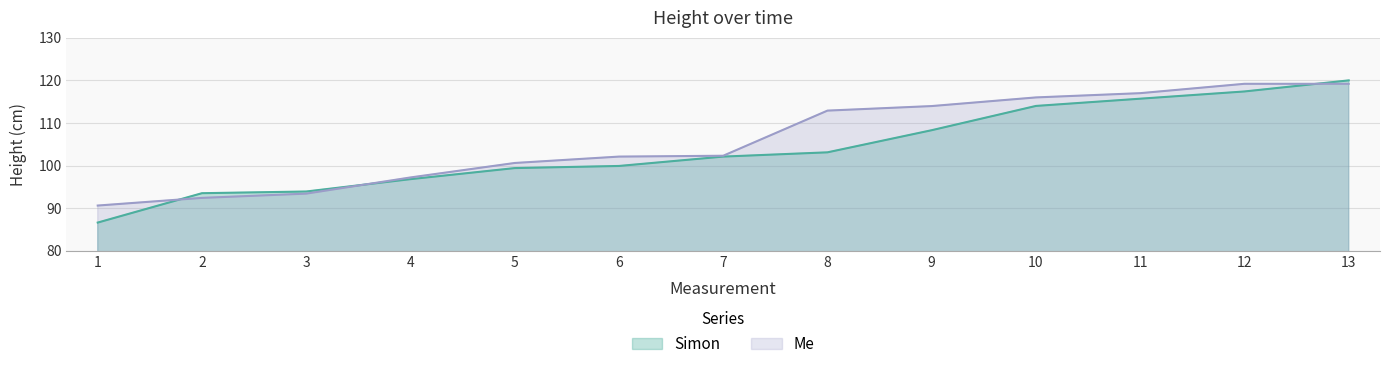

List the series in order of their overall mean, lowest first.

Simon, Me